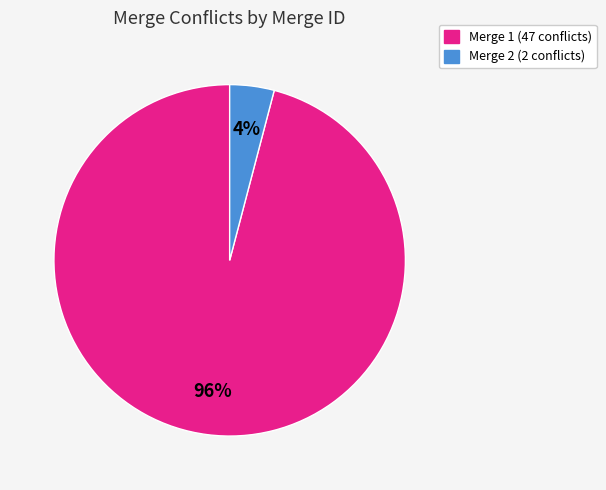

Is there a majority slice in this chart?

Yes